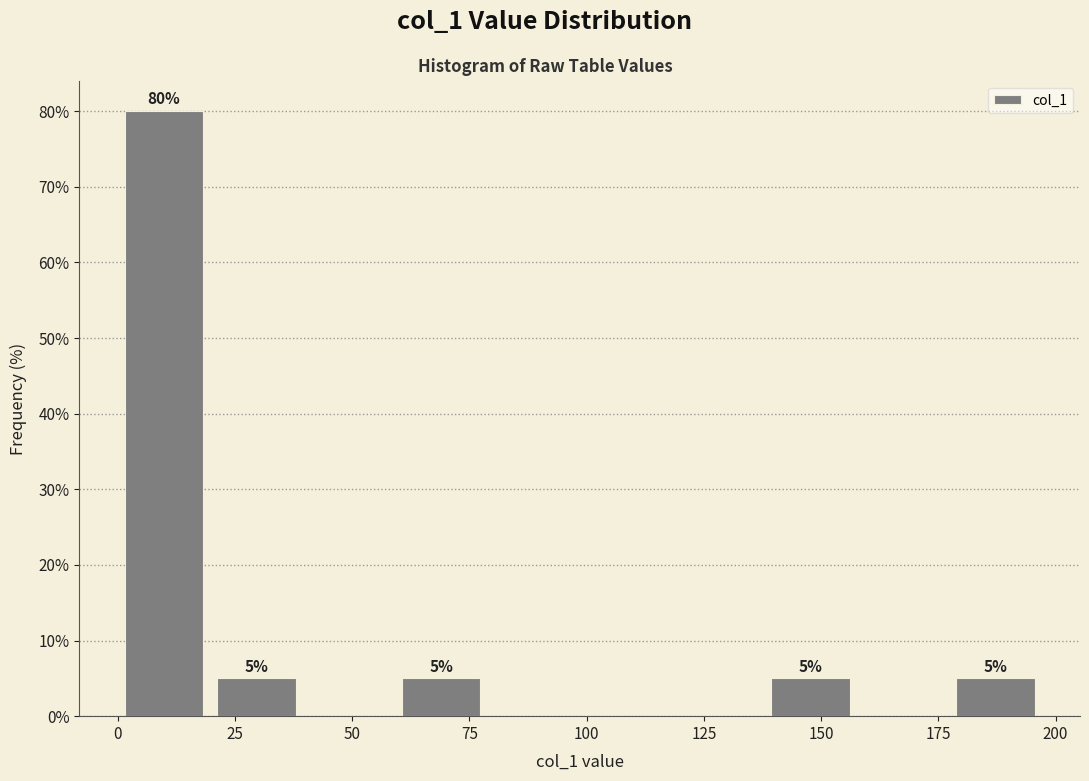

Read against the x-axis, roughly where is the centre of the tallest bar?

10